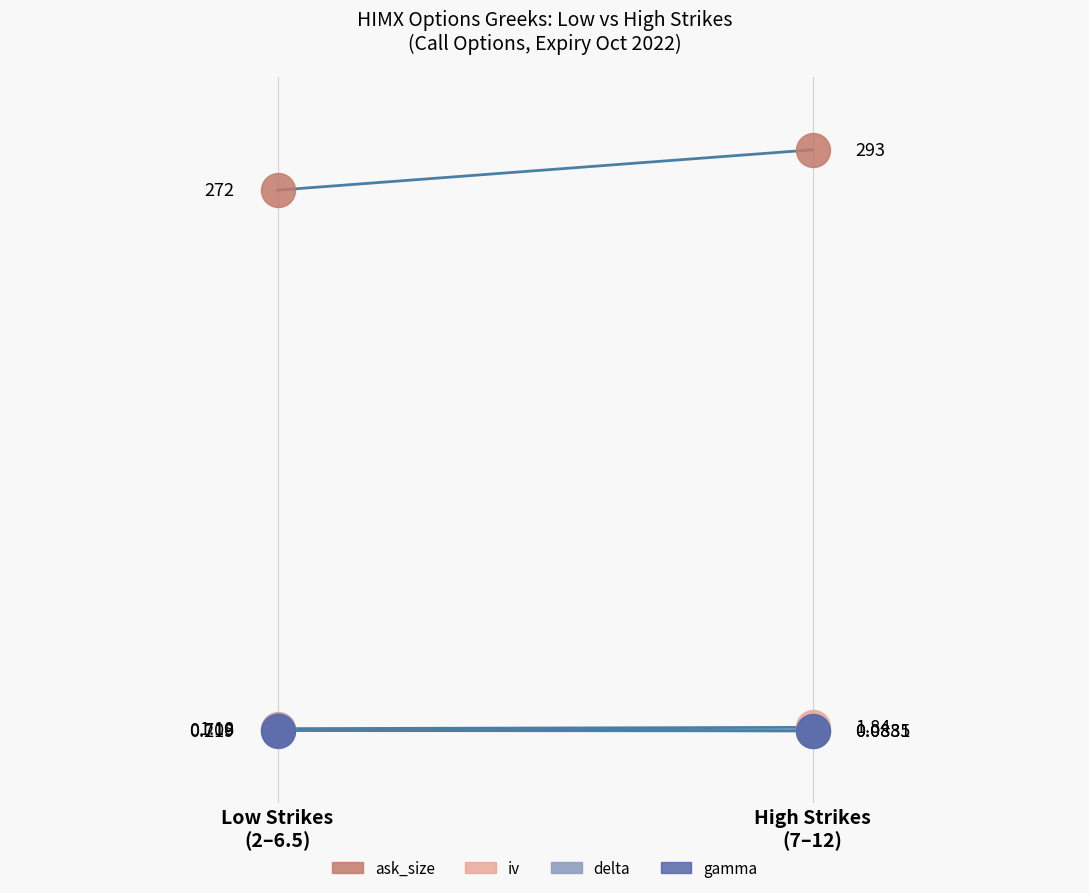

At which category is the sum across all series the highest?

High Strikes
(7–12)